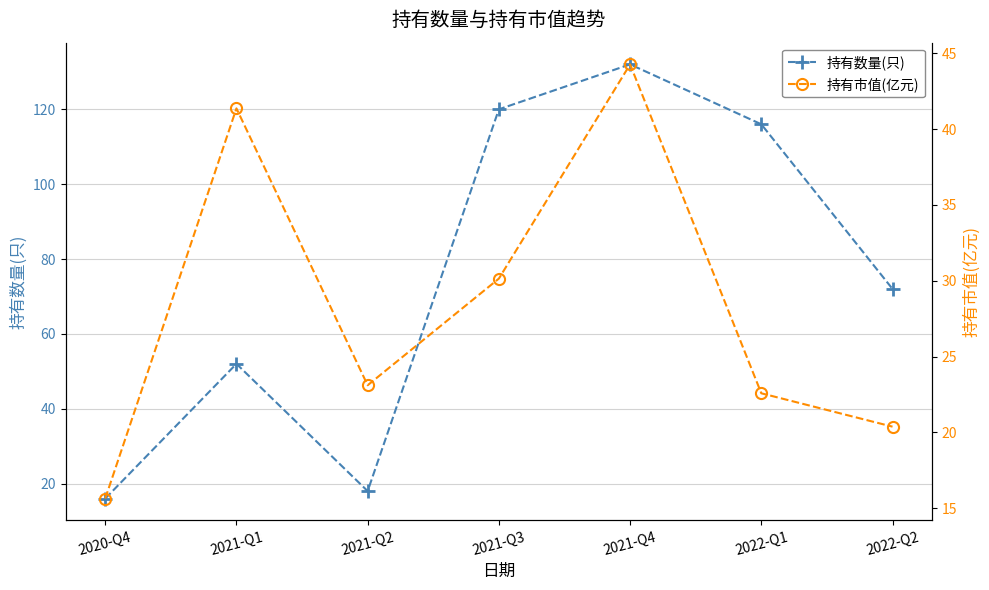

Is it true that 持有市值(亿元) equals 20.4 at 2022-Q2?

True